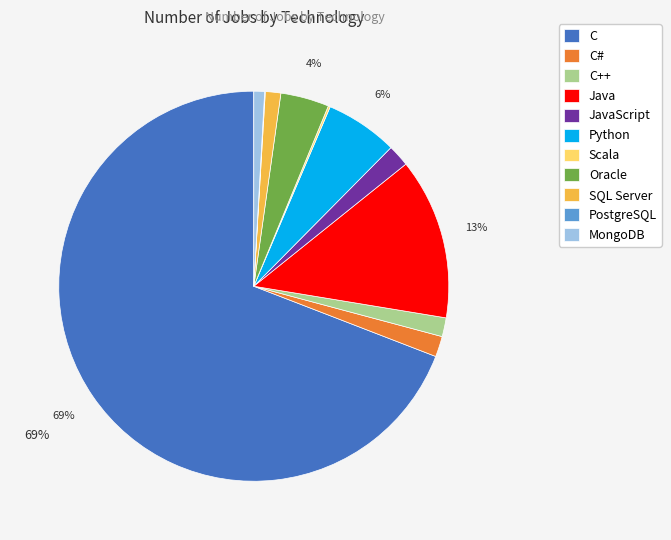

Is the sum of MongoDB and JavaScript greater than half?

No